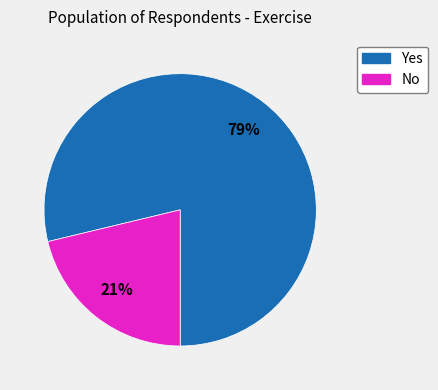

To the nearest percent, what percentage of the pie is Yes?

79%